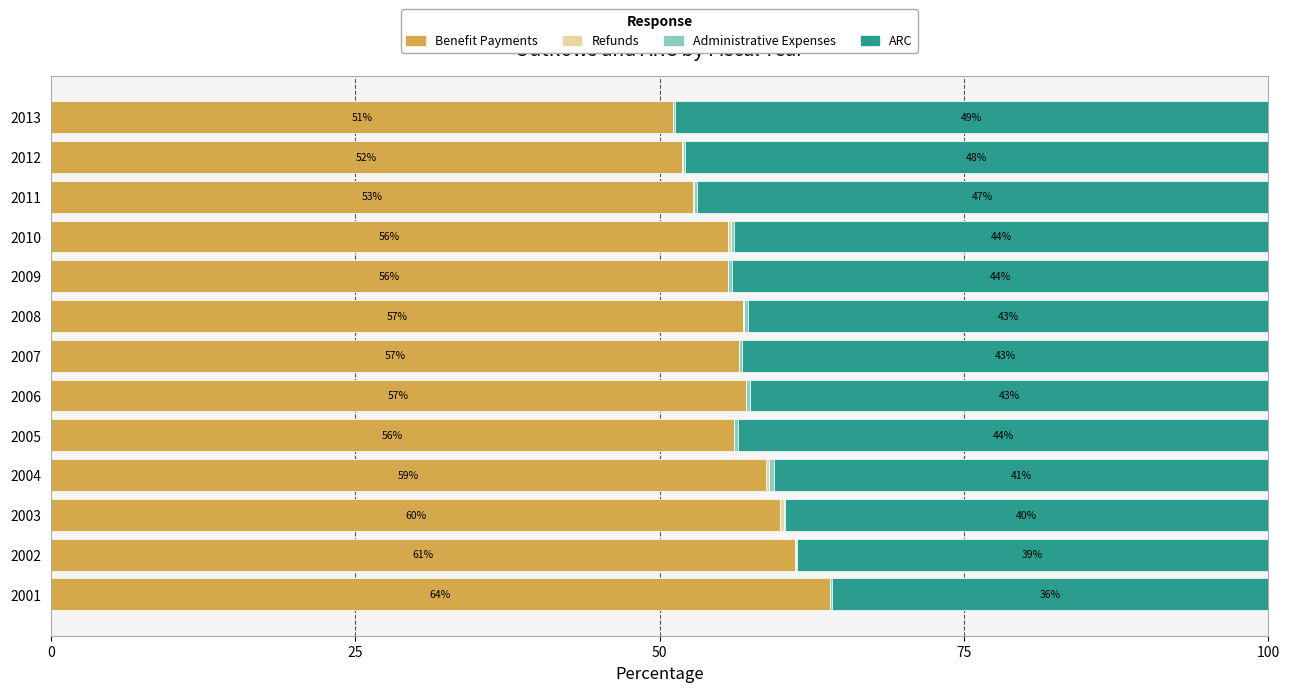

The value of Benefit Payments at 2011 is 18.3. True or false?

False